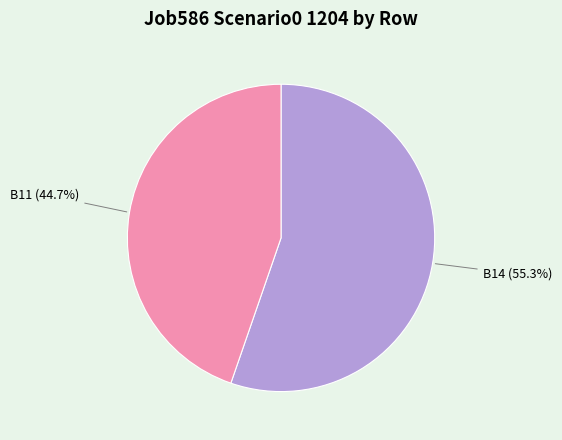

Approximately how many times larger is the value at B11 compared to B14?

0.8